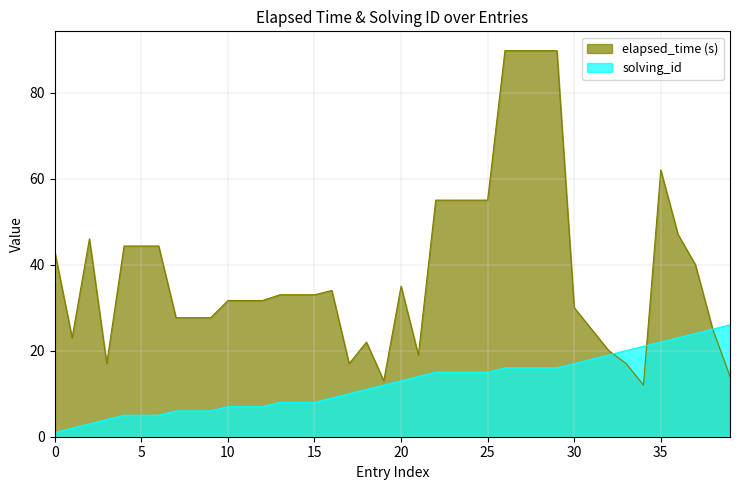

Reading left to right, extract all data points from this chart.

solving_id: 1.0	2.0	3.0	4.0	5.0	5.0	5.0	6.0	6.0	6.0	7.0	7.0	7.0	8.0	8.0	8.0	9.0	10.0	11.0	12.0	13.0	14.0	15.0	15.0	15.0	15.0	16.0	16.0	16.0	16.0	17.0	18.0	19.0	20.0	21.0	22.0	23.0	24.0	25.0	26.0
elapsed_time: 43.0	23.0	46.0	17.0	44.3	44.3	44.3	27.7	27.7	27.7	31.7	31.7	31.7	33.0	33.0	33.0	34.0	17.0	22.0	13.0	35.0	19.0	55.0	55.0	55.0	55.0	89.8	89.8	89.8	89.8	30.0	25.0	20.0	17.0	12.0	62.0	47.0	40.0	25.0	14.0